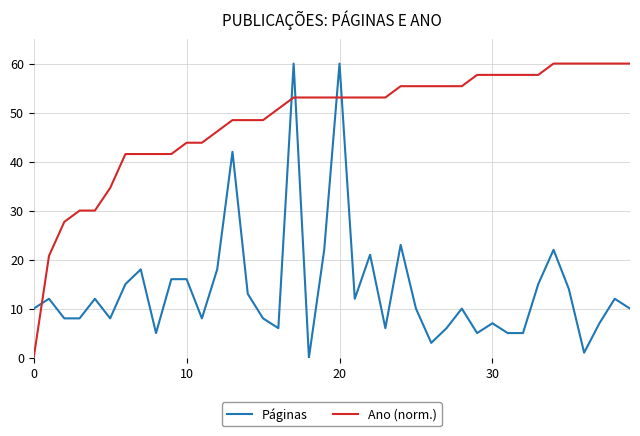

How many intersections are there between Ano (norm.) and Páginas?

5